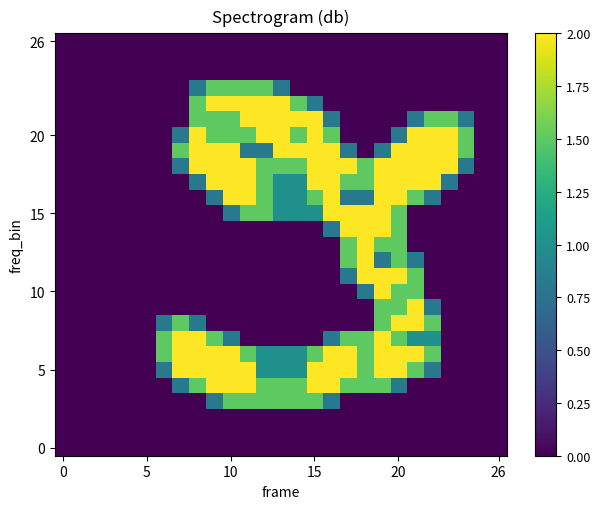

How many data points does each series have?

27